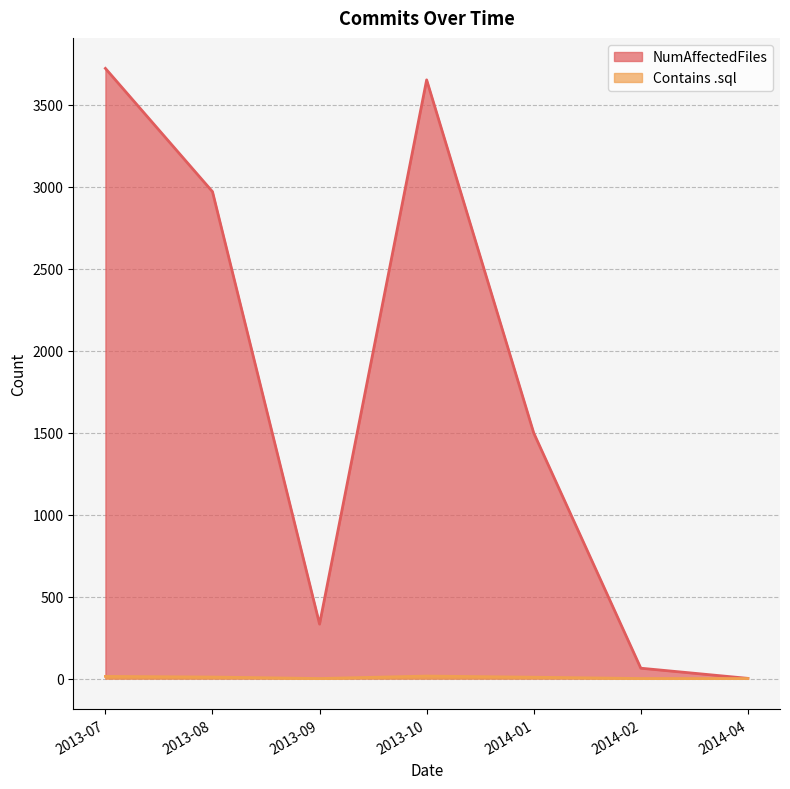

What is the minimum value for NumAffectedFiles?

1